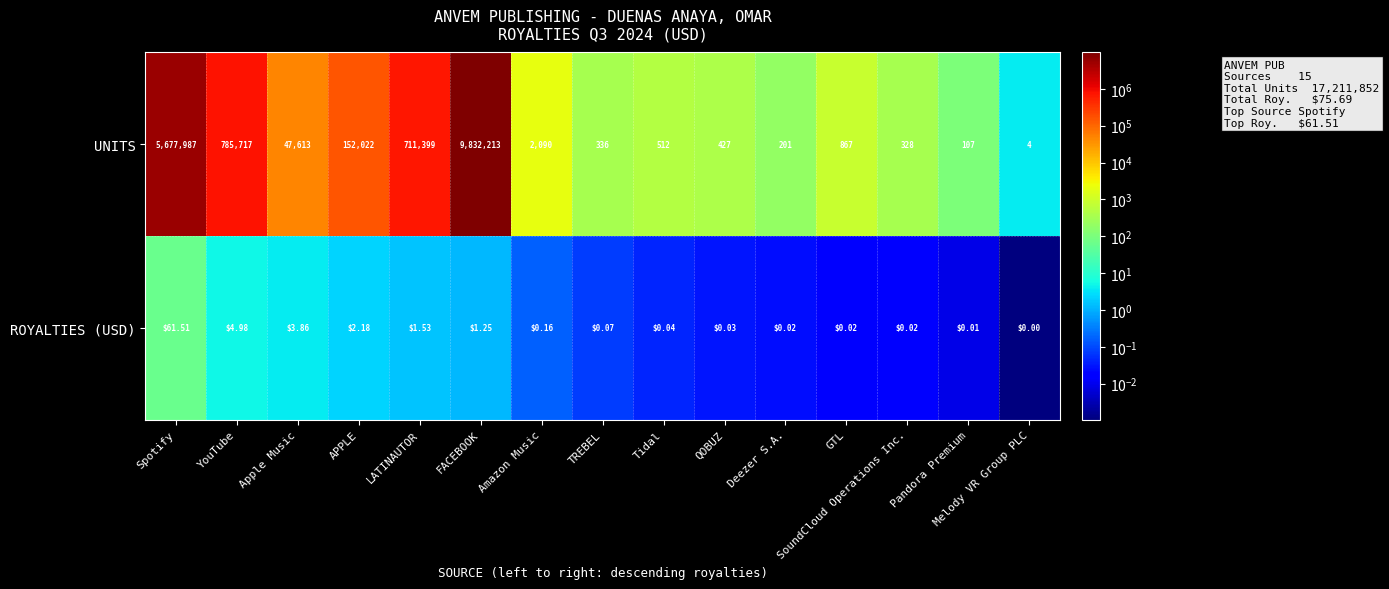

Which label corresponds to the smallest value in the chart?

Melody VR Group PLC